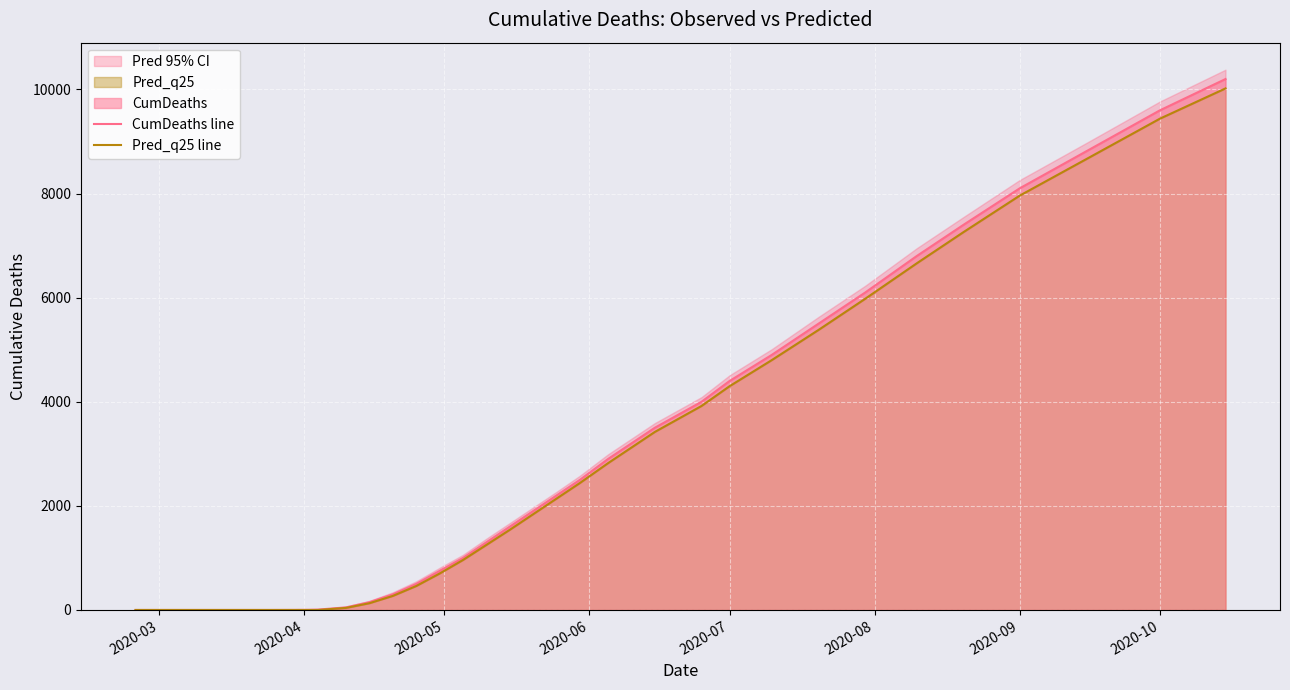

What is the greatest value displayed?

10200